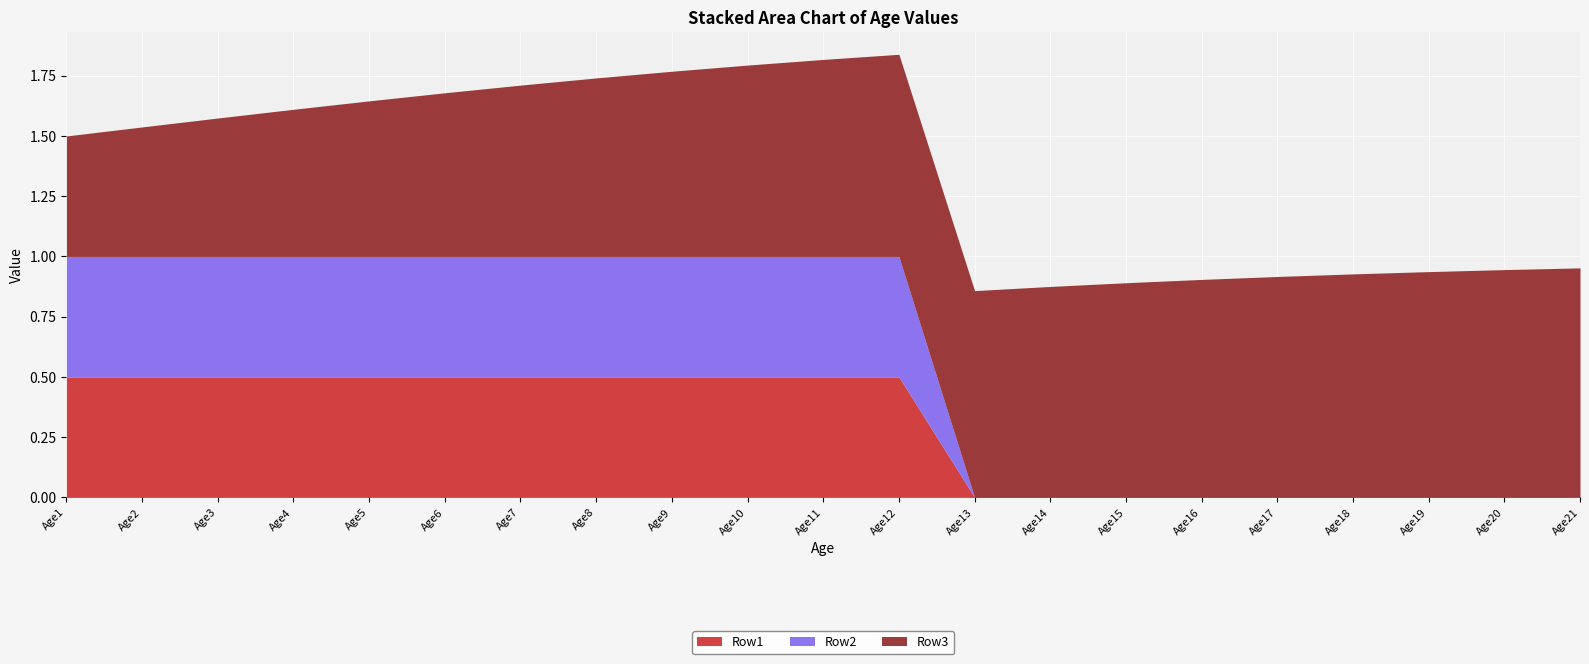

How many data points does each series have?

21